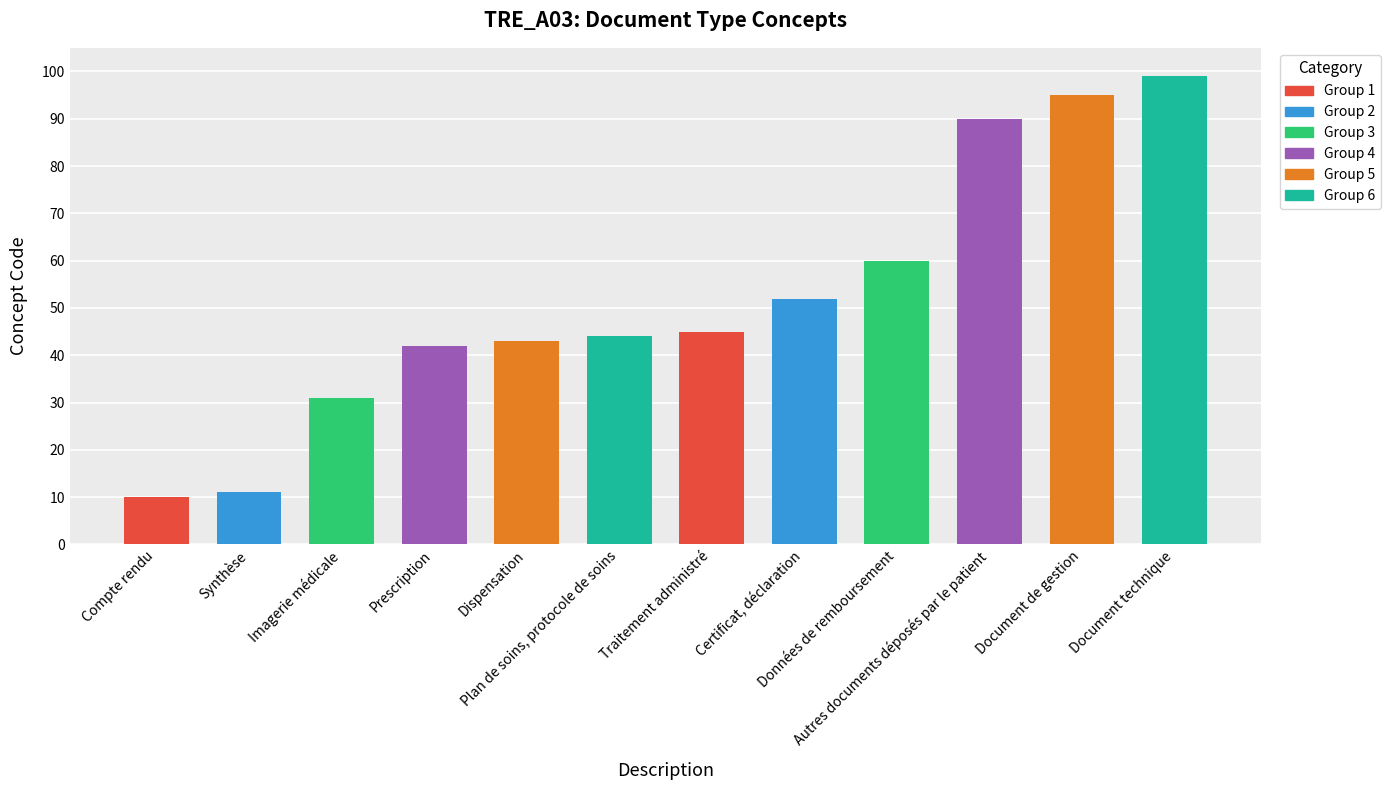

What position from the left is Document technique?

12